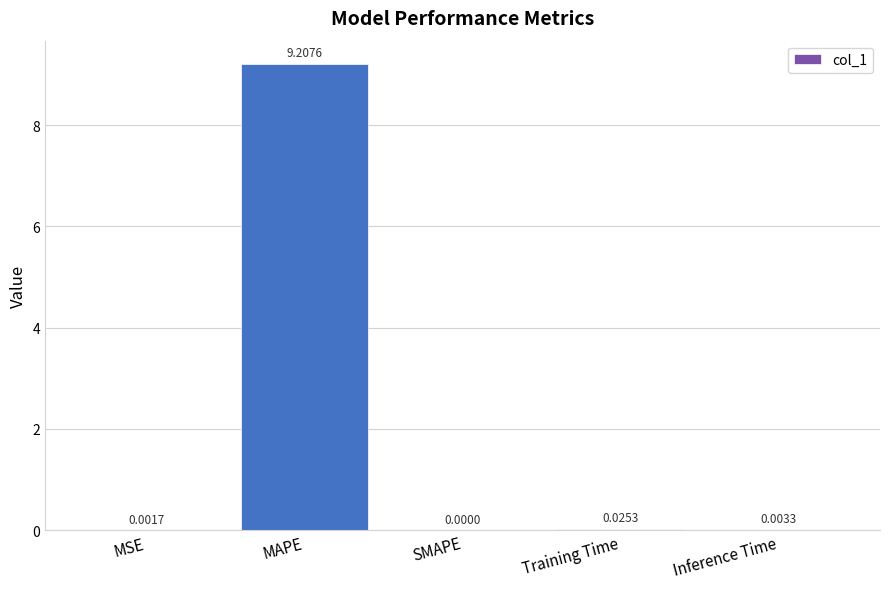

Where is the data nearest to the value 4?

Training Time